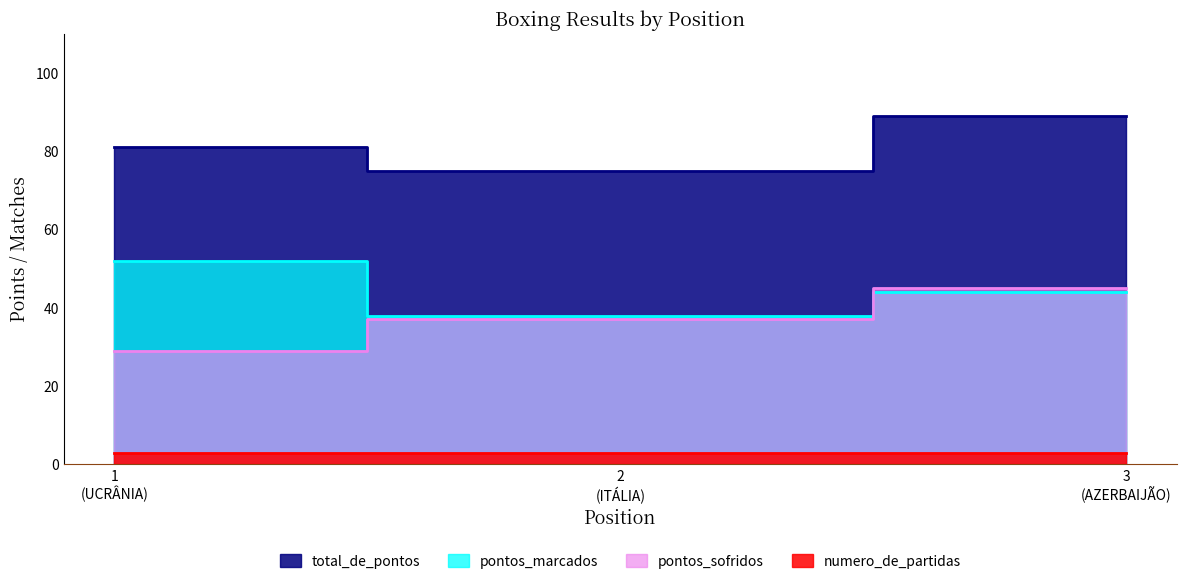

At which label does pontos_marcados first exceed 44?

1 (UCRÂNIA)